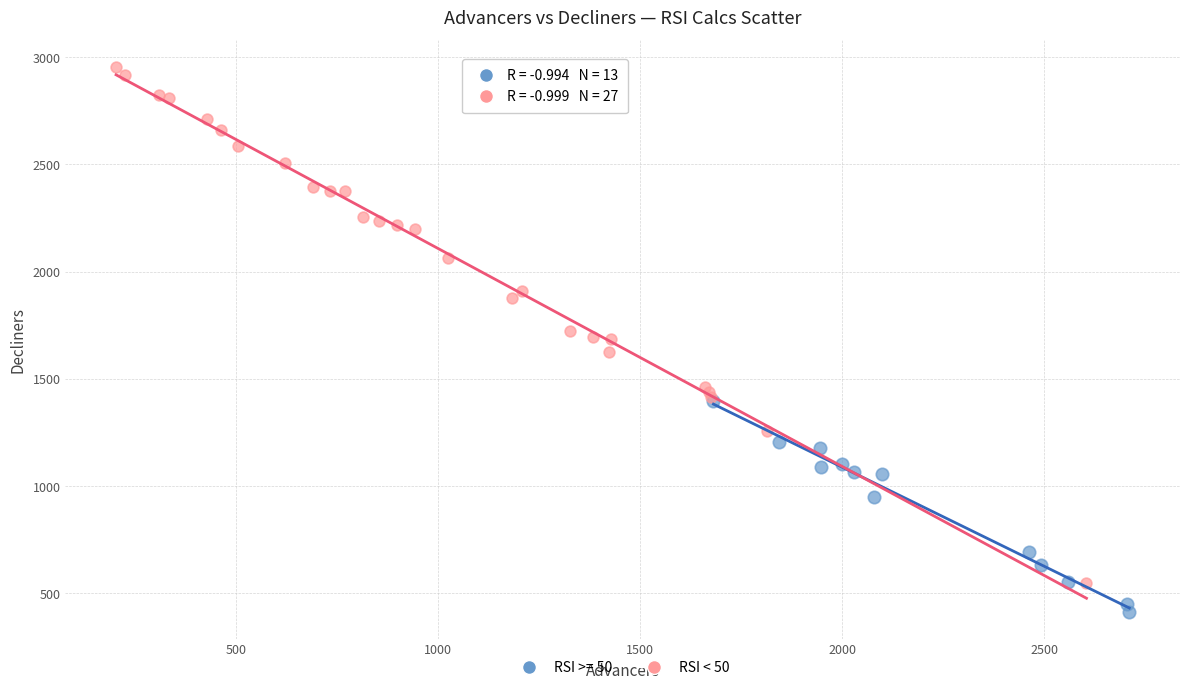

Which series reaches the maximum Y coordinate?

RSI < 50